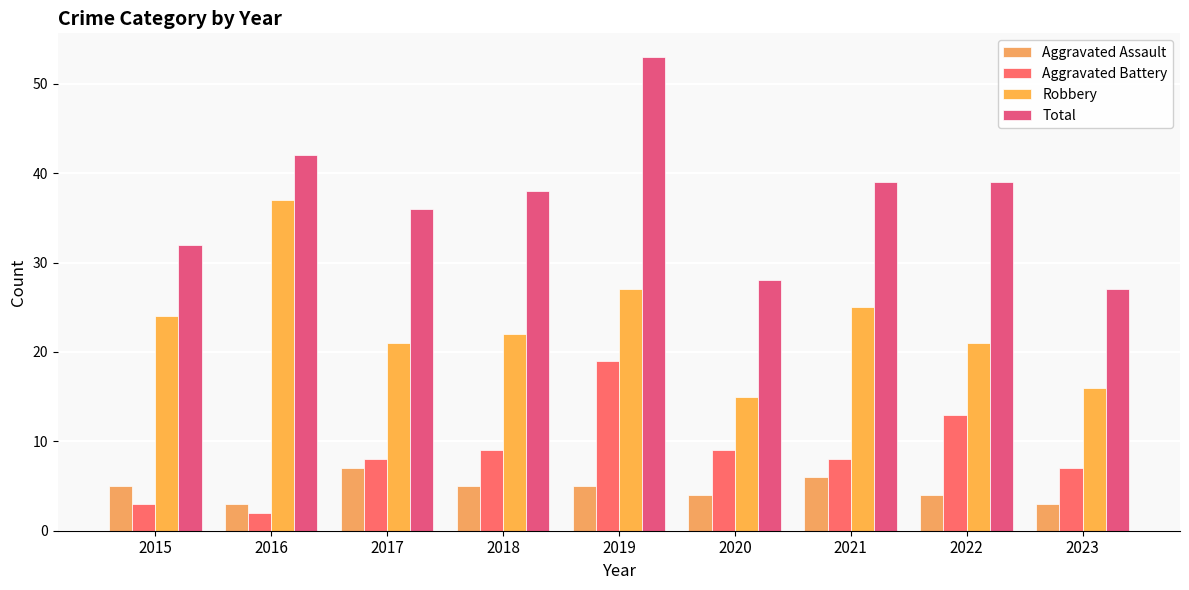

True or false: Total has a value of 38 at 2018.

True